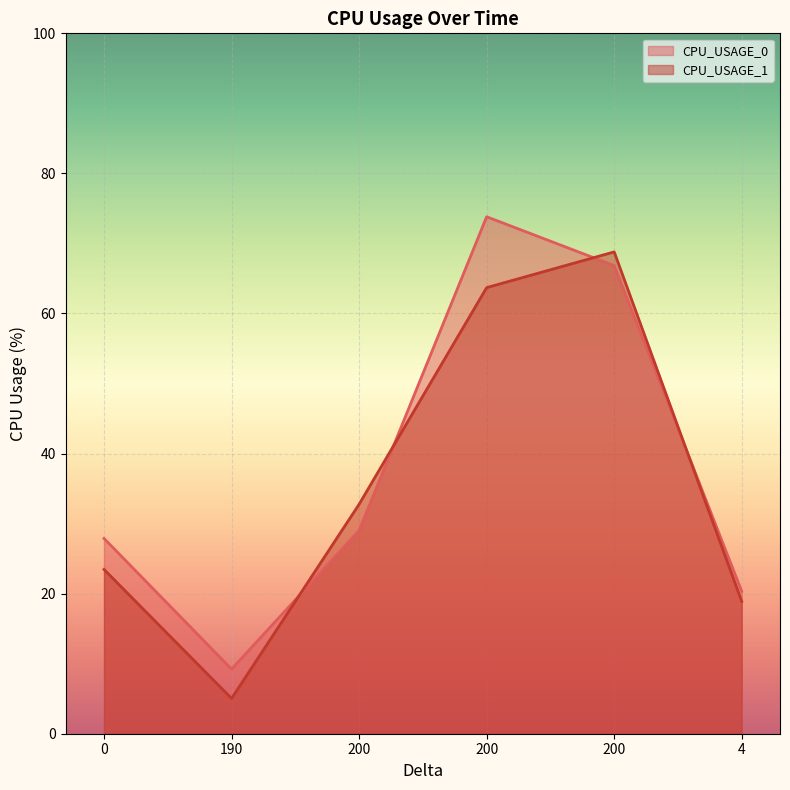

The value of CPU_USAGE_0 at 200 is 66.8. True or false?

True